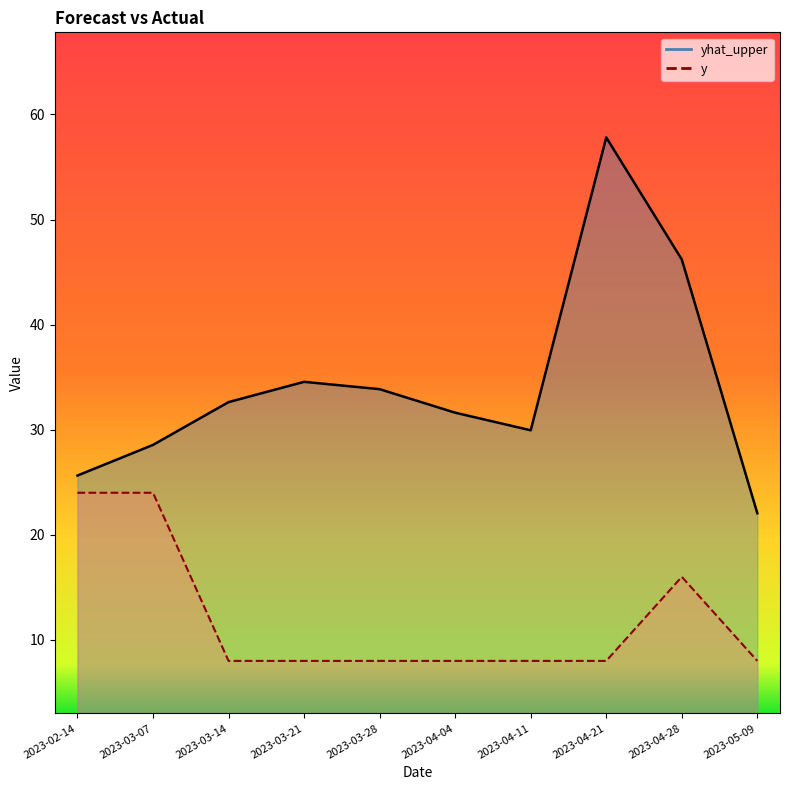

Reading left to right, extract all data points from this chart.

yhat_upper: 2023-02-14=25.6	2023-03-07=28.6	2023-03-14=32.6	2023-03-21=34.6	2023-03-28=33.9	2023-04-04=31.6	2023-04-11=29.9	2023-04-21=57.8	2023-04-28=46.2	2023-05-09=22.0
y: 2023-02-14=24.0	2023-03-07=24.0	2023-03-14=8.0	2023-03-21=8.0	2023-03-28=8.0	2023-04-04=8.0	2023-04-11=8.0	2023-04-21=8.0	2023-04-28=16.0	2023-05-09=8.0